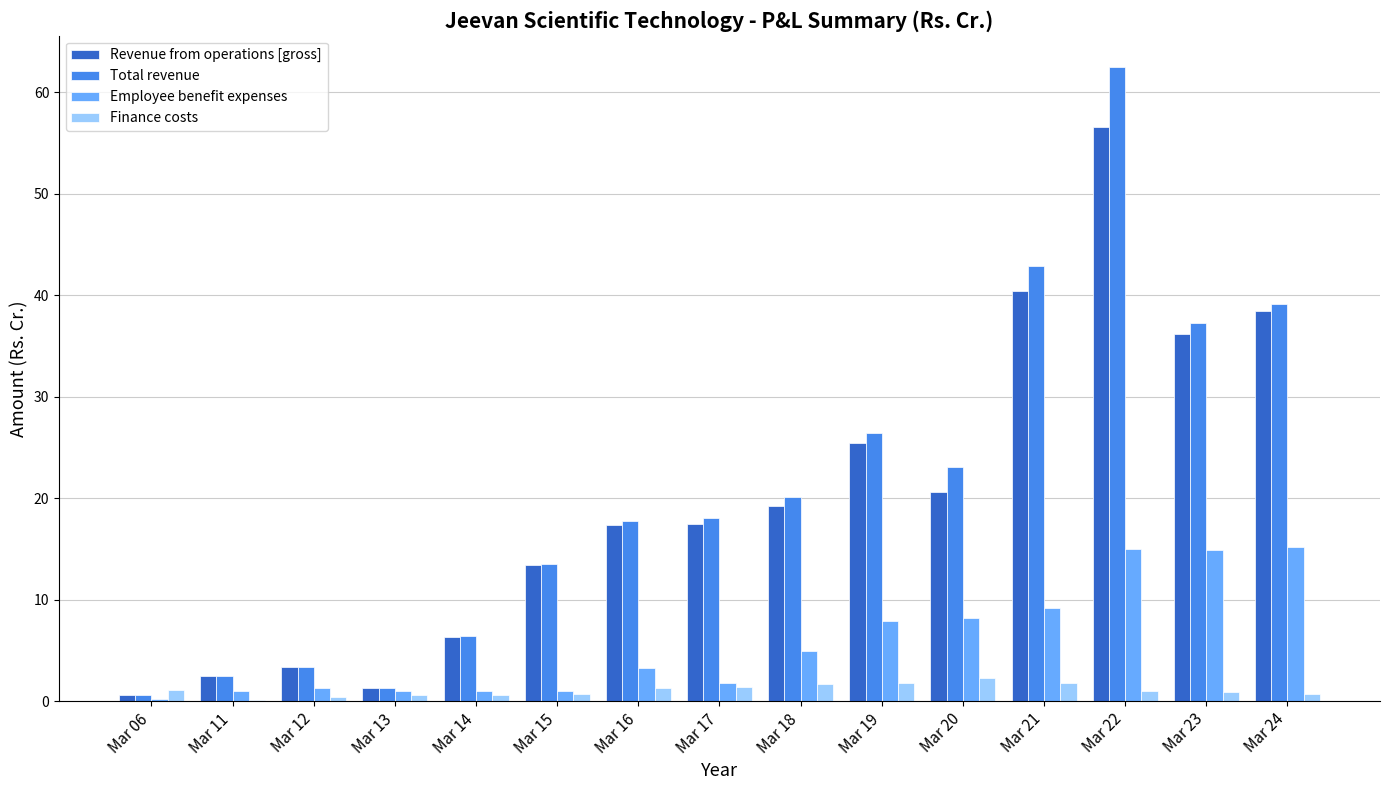

Which series changed the most between Mar 15 and Mar 24?

Total revenue